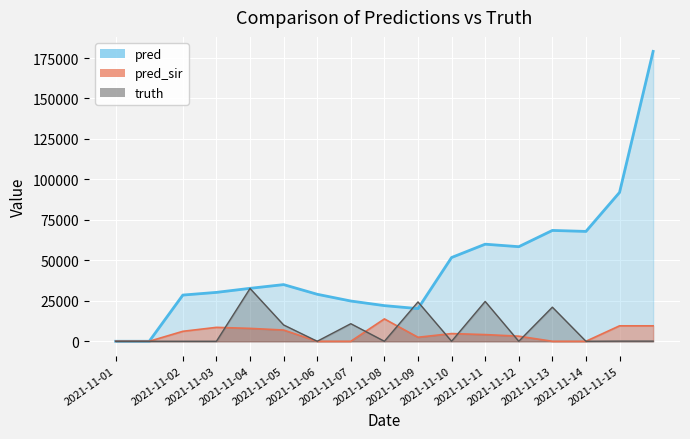

How many interior local peaks does the pred_sir_line series have?

3